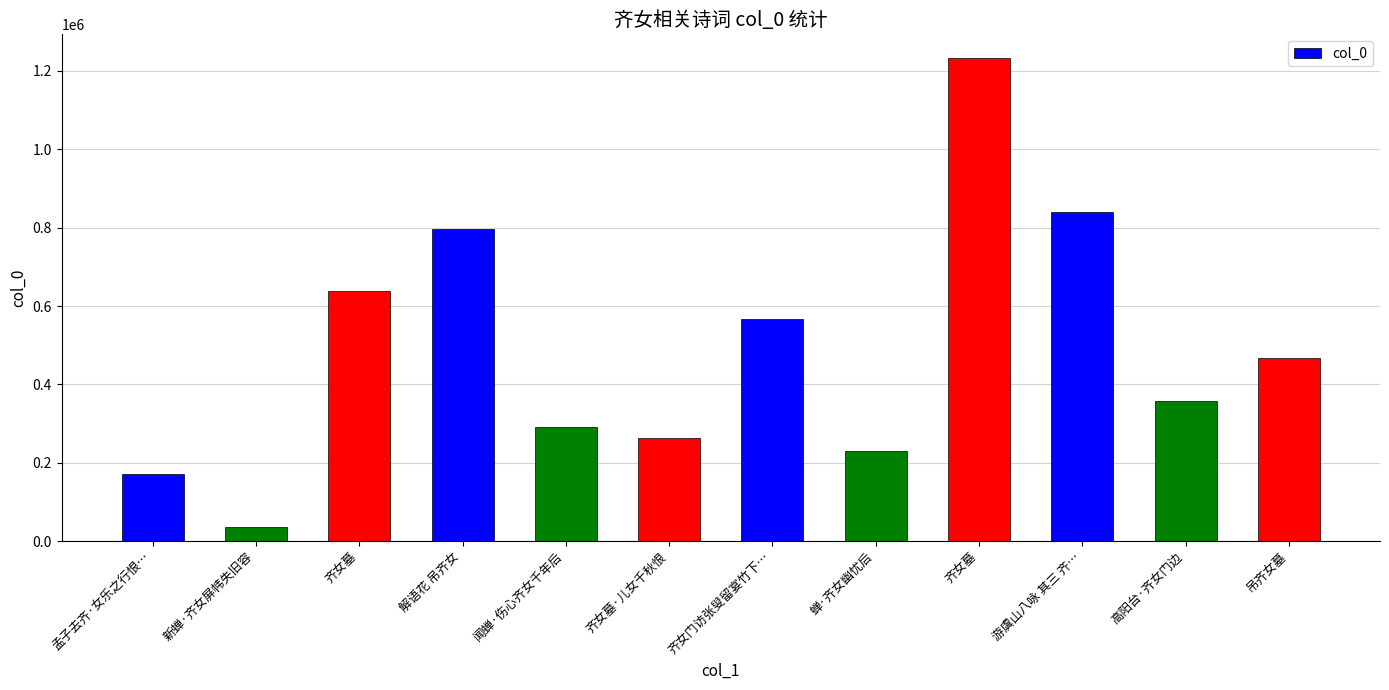

What is the difference between the maximum and second lowest values?

1060442